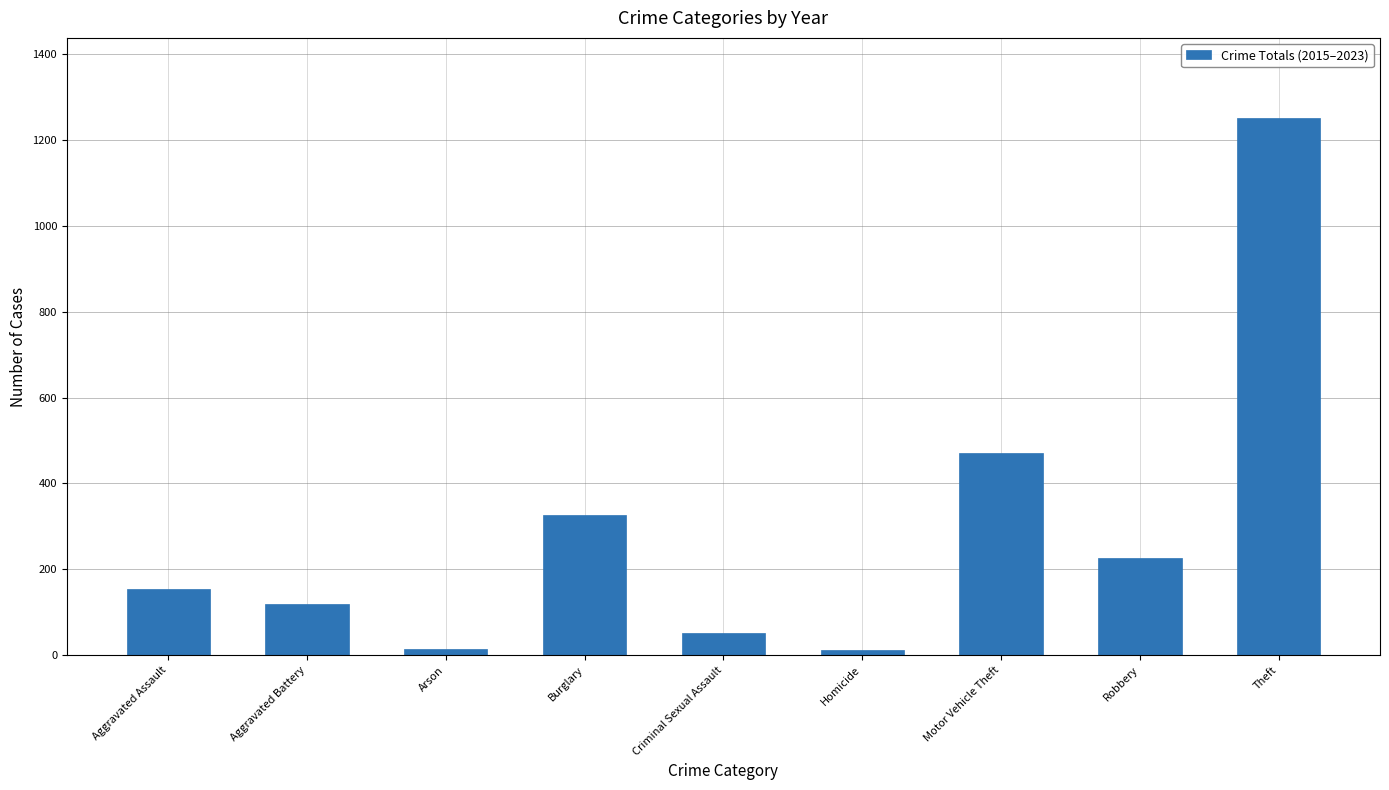

What is the maximum value shown in the chart?

1250